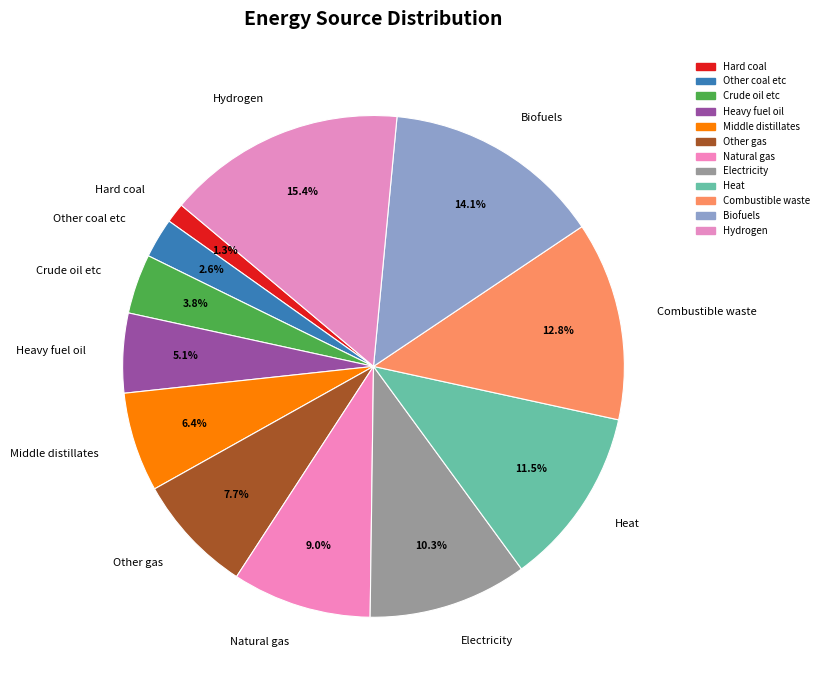

Rank the categories by value from lowest to highest.

Hard coal, Other coal etc, Crude oil etc, Heavy fuel oil, Middle distillates, Other gas, Natural gas, Electricity, Heat, Combustible waste, Biofuels, Hydrogen